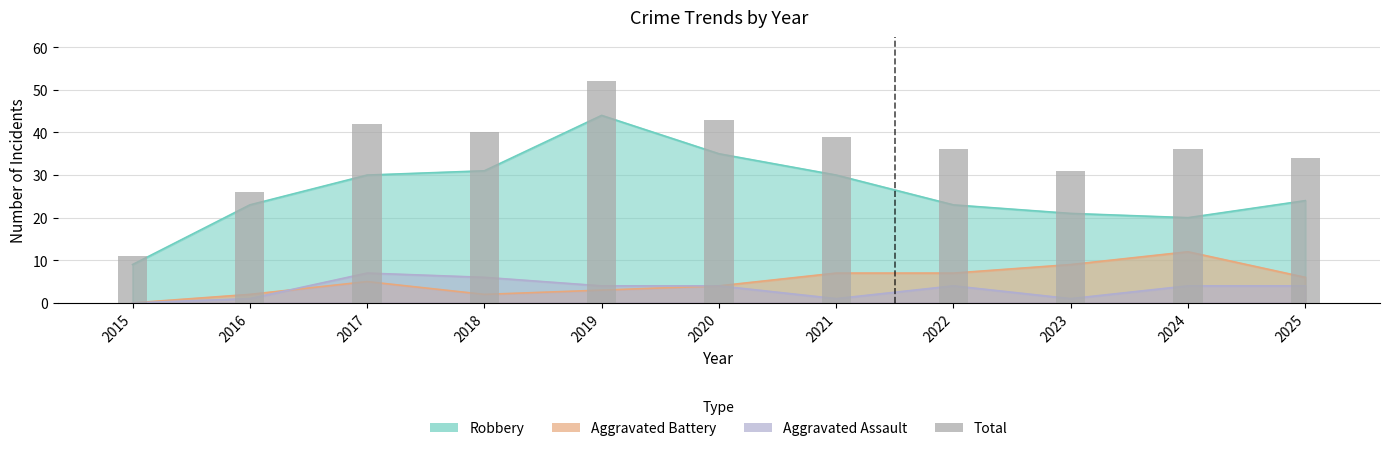

How many data points are above 36?

5